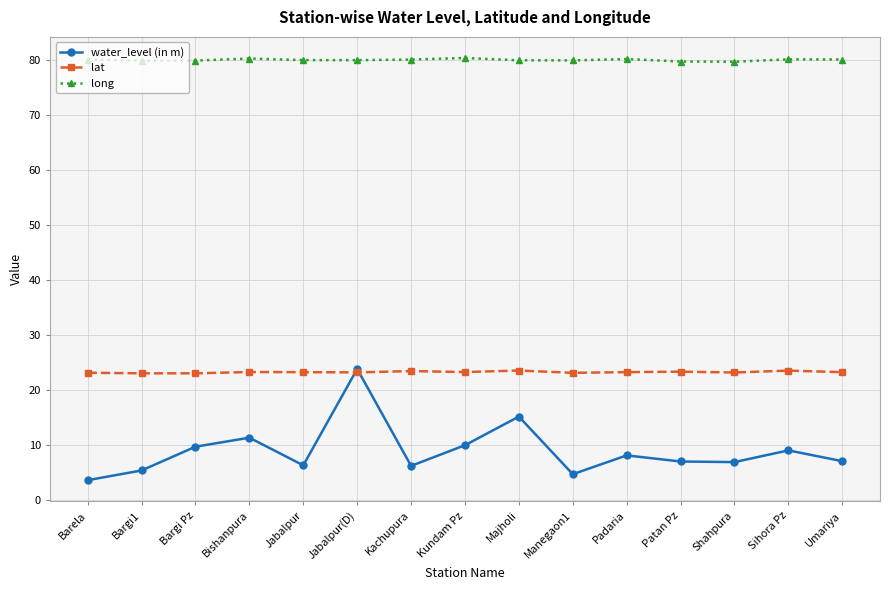

How many interior local peaks does the water_level (in m) series have?

5